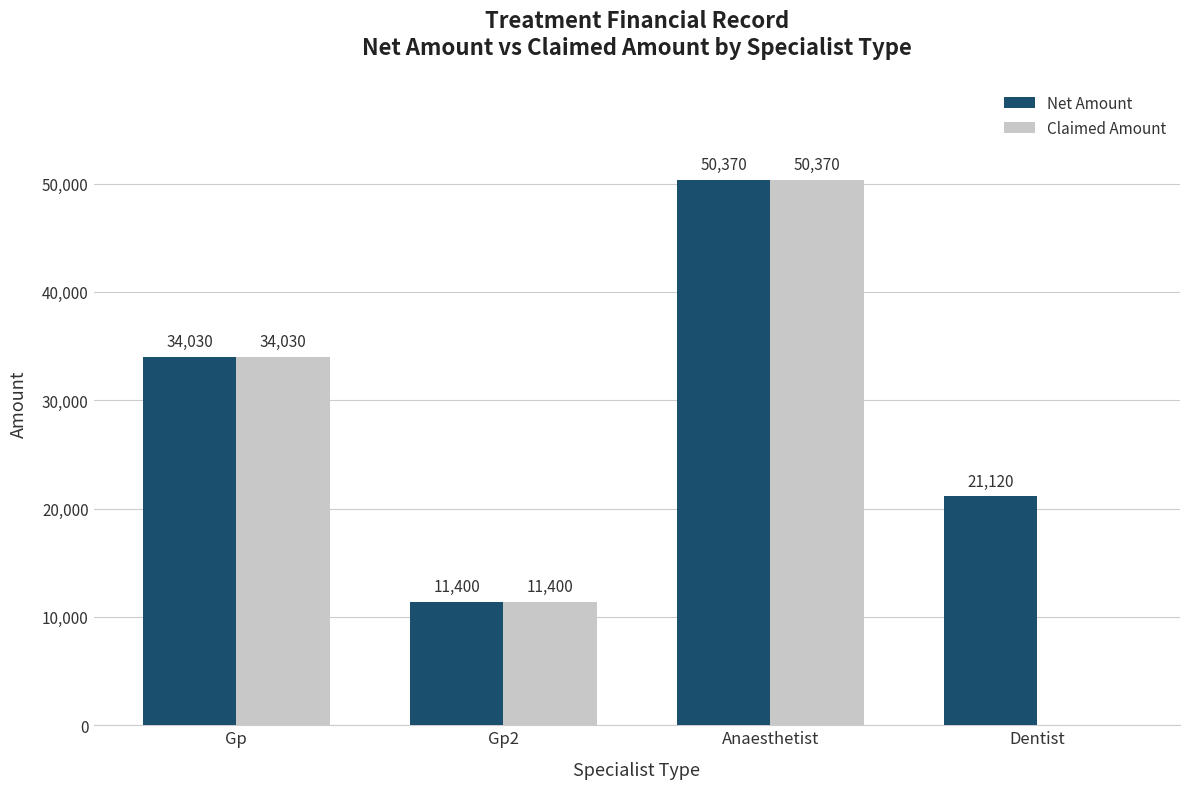

What is the sum of all Claimed Amount values?

95800